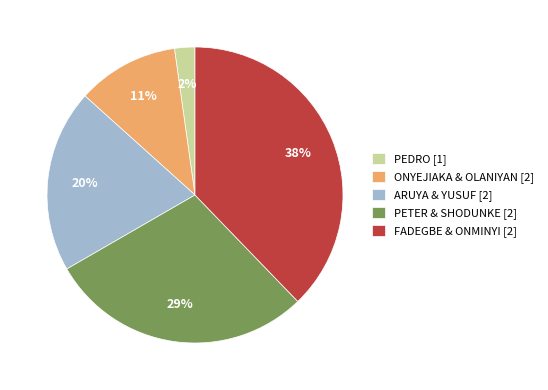

Which category has the biggest portion of the pie?

FADEGBE & ONMINYI [2]